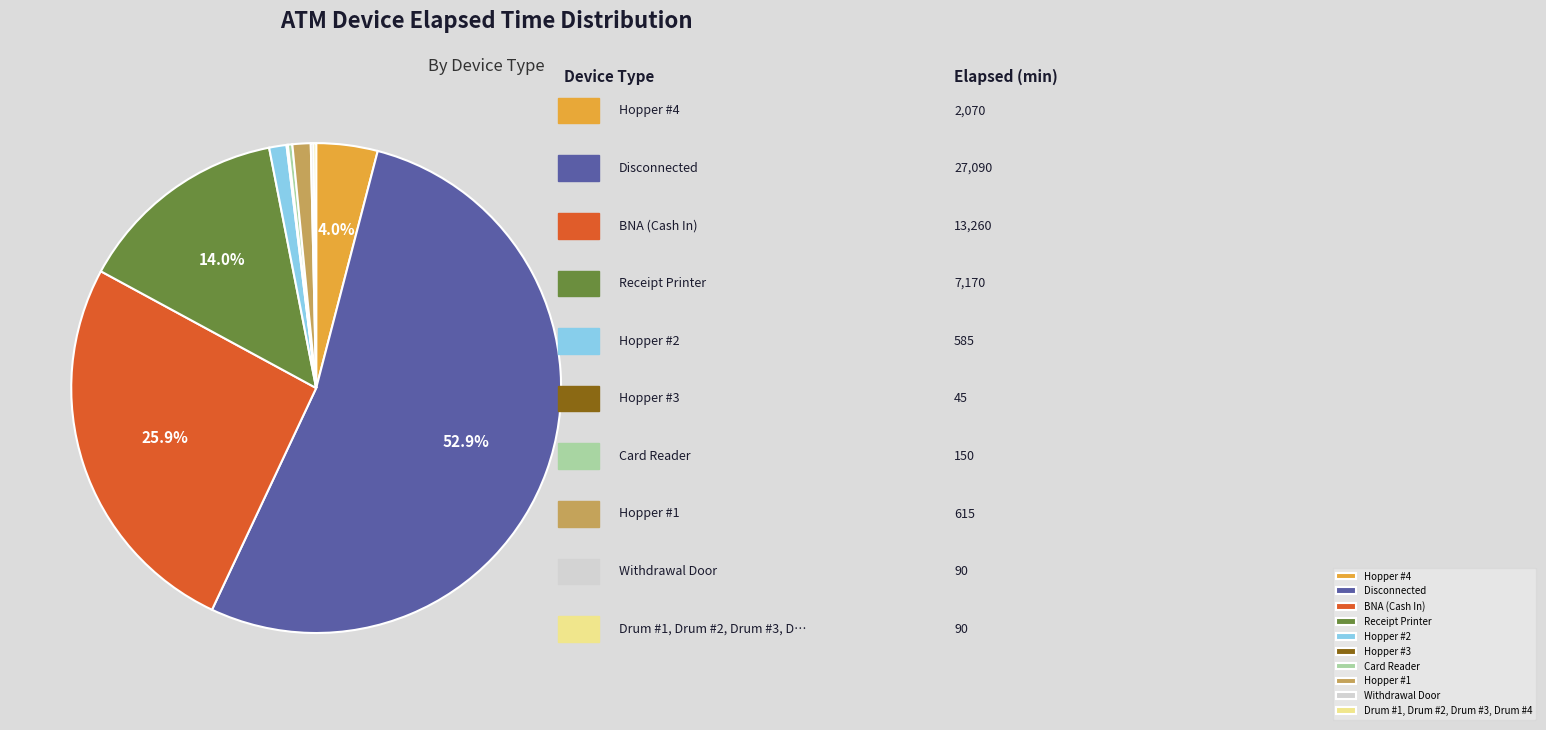

Which slice is the largest?

Disconnected